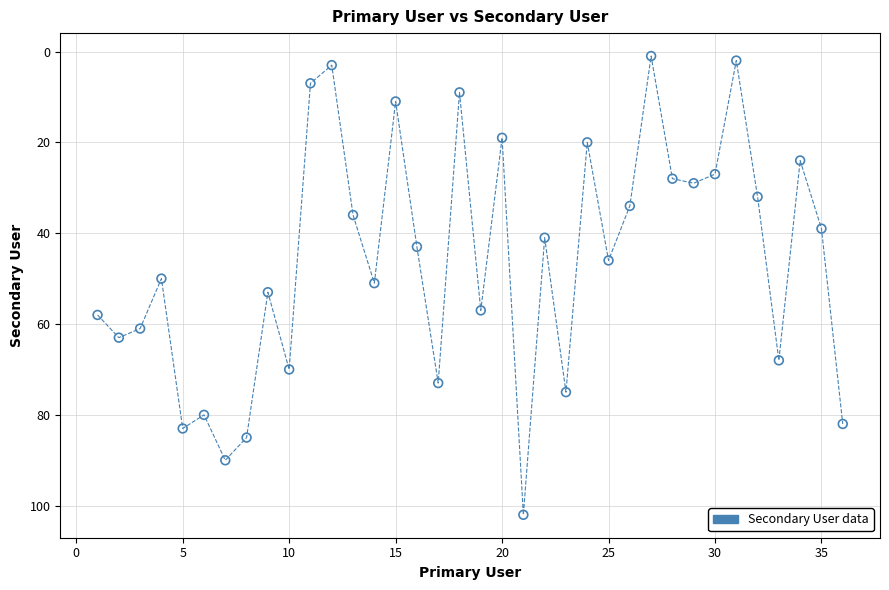

What is the range of Y values (max minus min)?

101